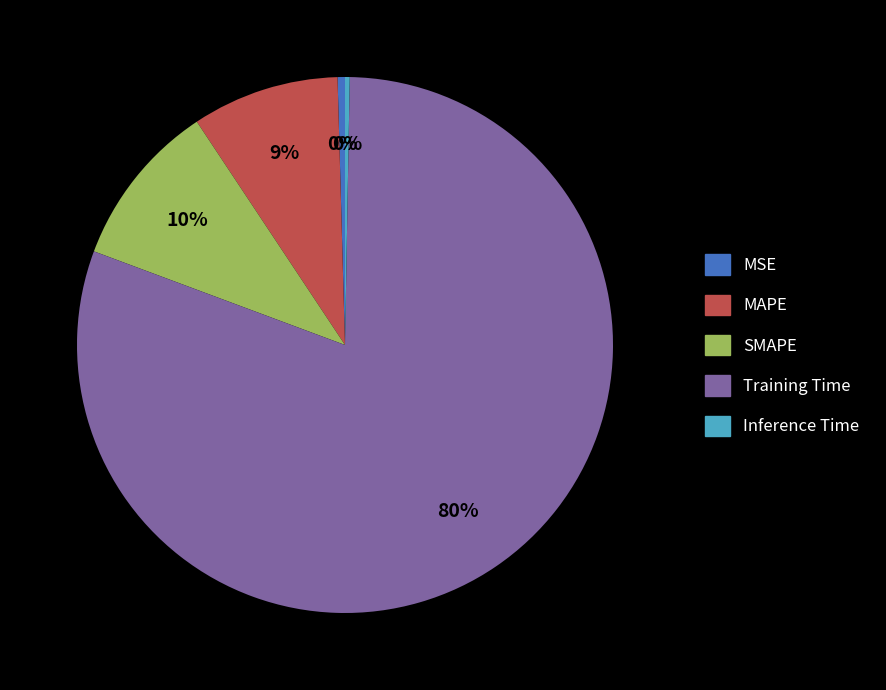

To the nearest percent, what is the average slice percentage?

20%